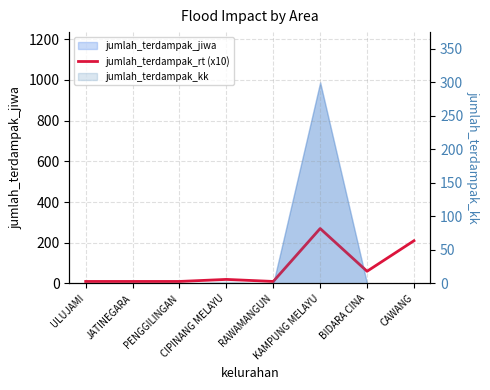

What is the average value?

75